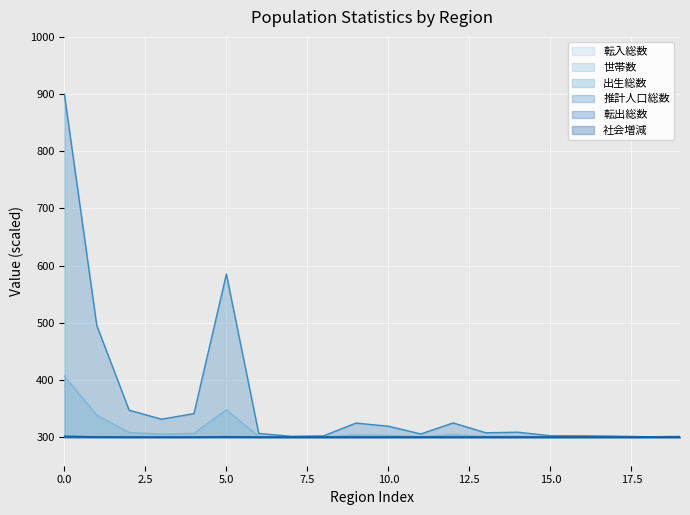

Reading left to right, list all the values displayed in this chart.

転入総数: 300.4	300.1	300.0	300.0	300.0	300.2	300.0	300.0	300.0	300.0	300.0	300.0	300.0	300.0	300.0	300.0	300.0	300.0	300.0	300.0
世帯数: 406.7	338.7	308.1	305.4	306.7	347.8	301.0	300.3	300.3	304.0	303.0	301.0	304.2	301.2	301.4	300.4	300.4	300.3	300.1	300.3
出生総数: 300.3	300.1	300.0	300.0	300.0	300.1	300.0	300.0	300.0	300.0	300.0	300.0	300.0	300.0	300.0	300.0	300.0	300.0	300.0	300.0
推計人口総数: 900.0	495.3	347.1	331.3	341.2	585.1	306.4	301.5	302.2	324.6	319.1	305.5	324.9	307.7	308.6	302.4	302.4	301.7	300.7	301.3
転出総数: 301.9	300.6	300.1	300.1	300.1	301.0	300.0	300.0	300.0	300.1	300.1	300.0	300.1	300.0	300.0	300.0	300.0	300.0	300.0	300.0
社会増減: 300.2	300.1	300.0	300.0	300.0	300.0	300.0	300.0	300.0	300.0	300.0	300.0	300.0	300.0	300.0	300.0	300.0	300.0	300.0	300.0